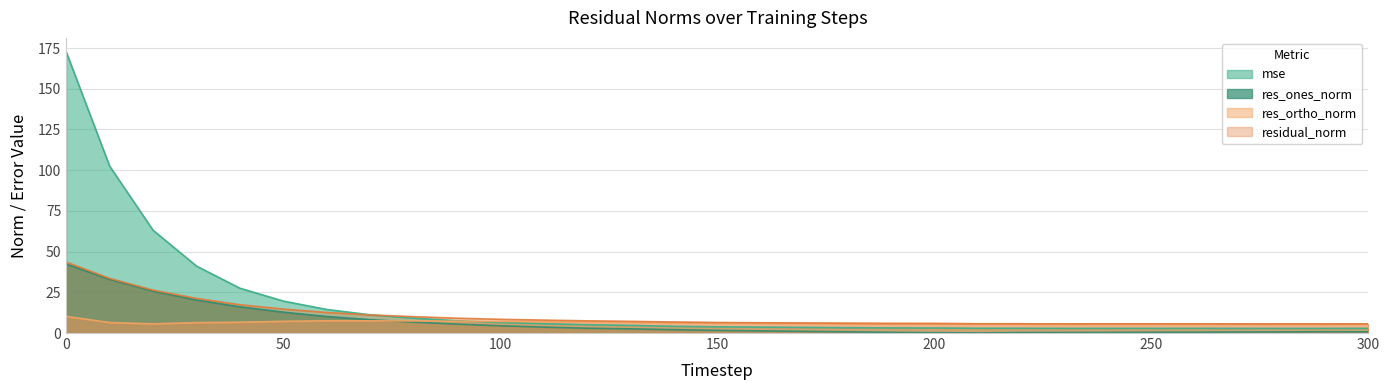

How many interior local valleys does the res_ones_norm series have?

1